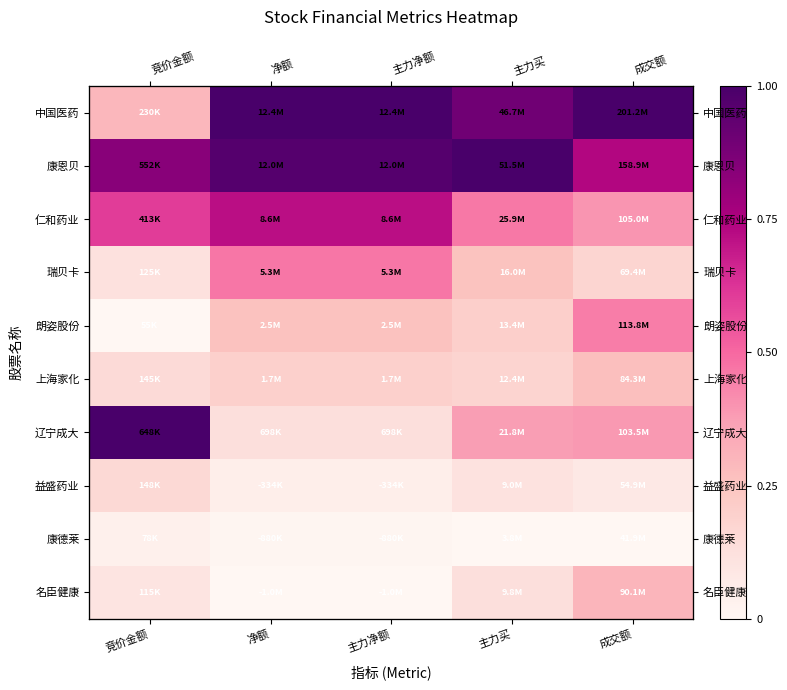

At which category is the sum across all series the highest?

净额